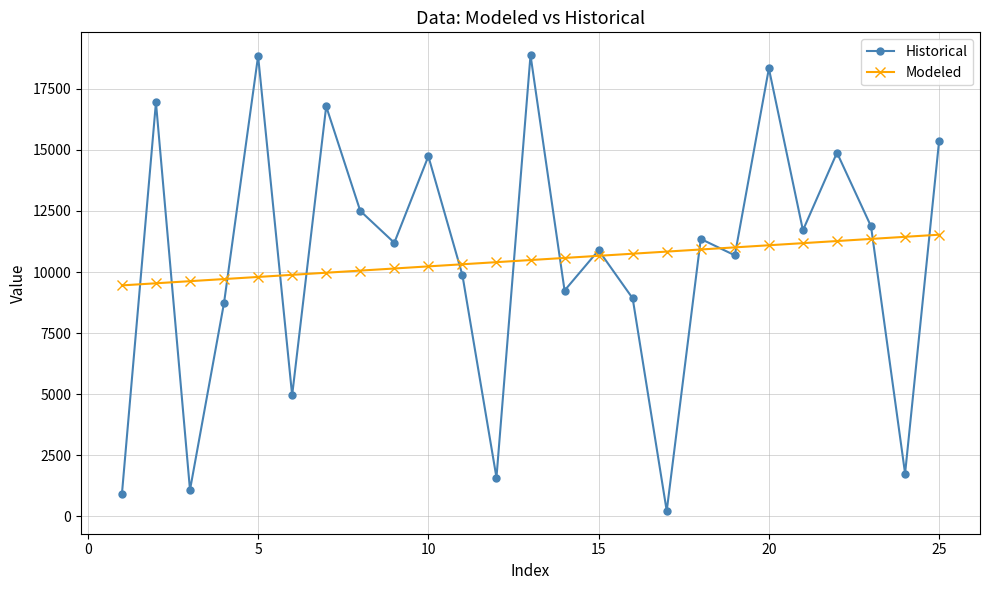

Which series has the widest spread of values?

Historical